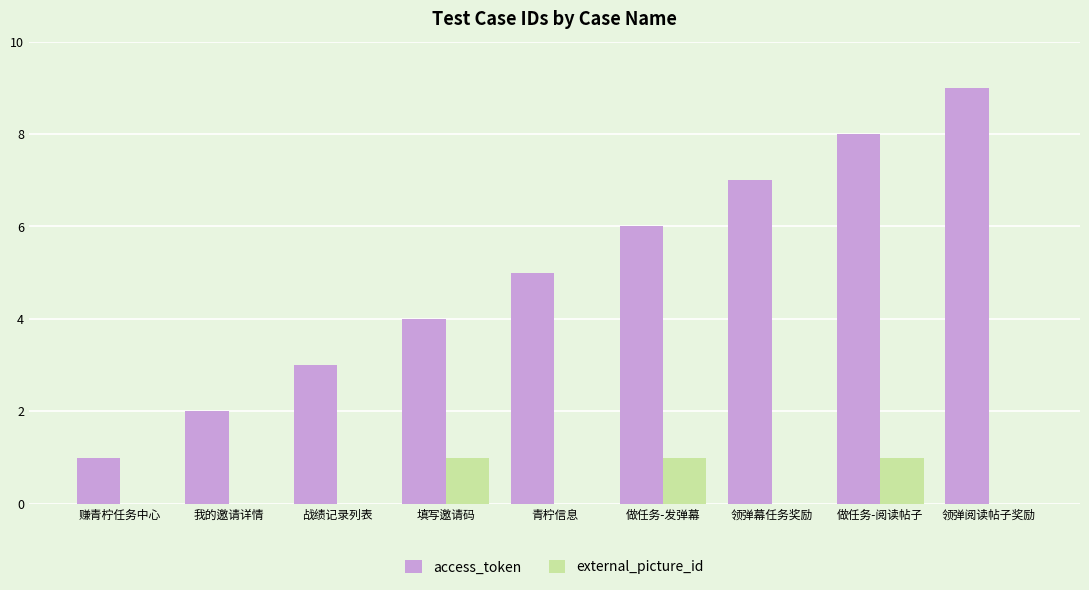

What is the sum of all external_picture_id values?

3